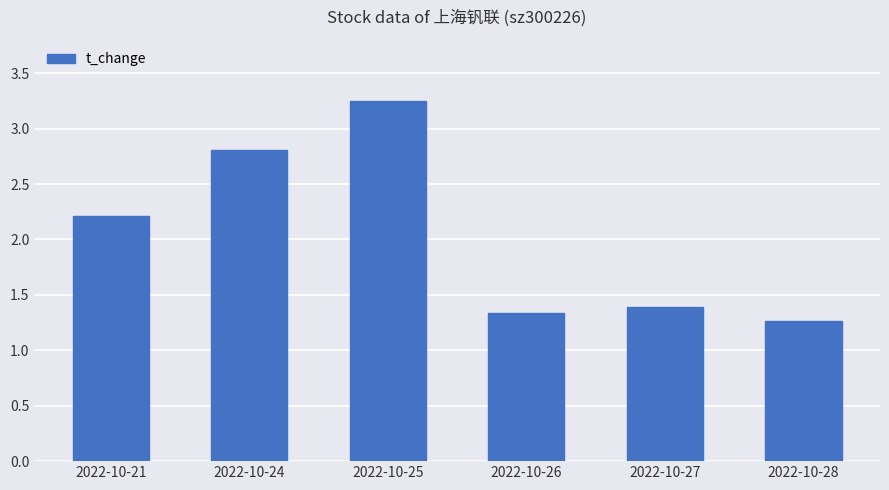

The value at 2022-10-24 is 4.9. True or false?

False